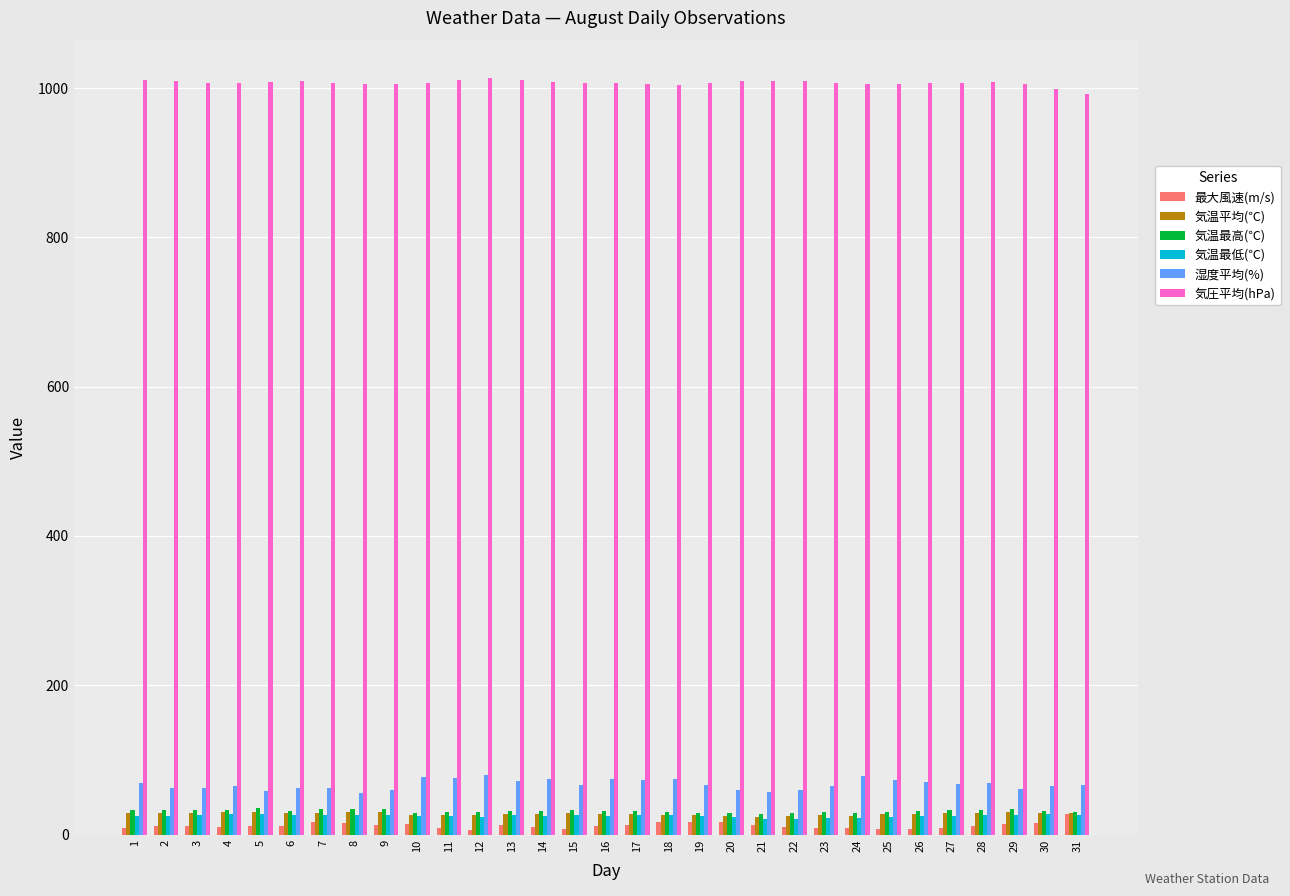

Is the value of 最大風速(m/s) at 3 greater than the value of 湿度平均(%) at 31?

No